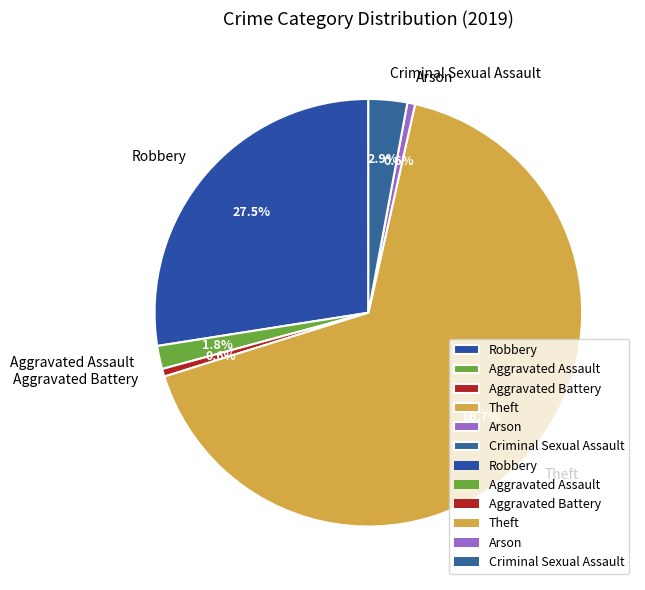

To the nearest percent, what is the average slice percentage?

17%